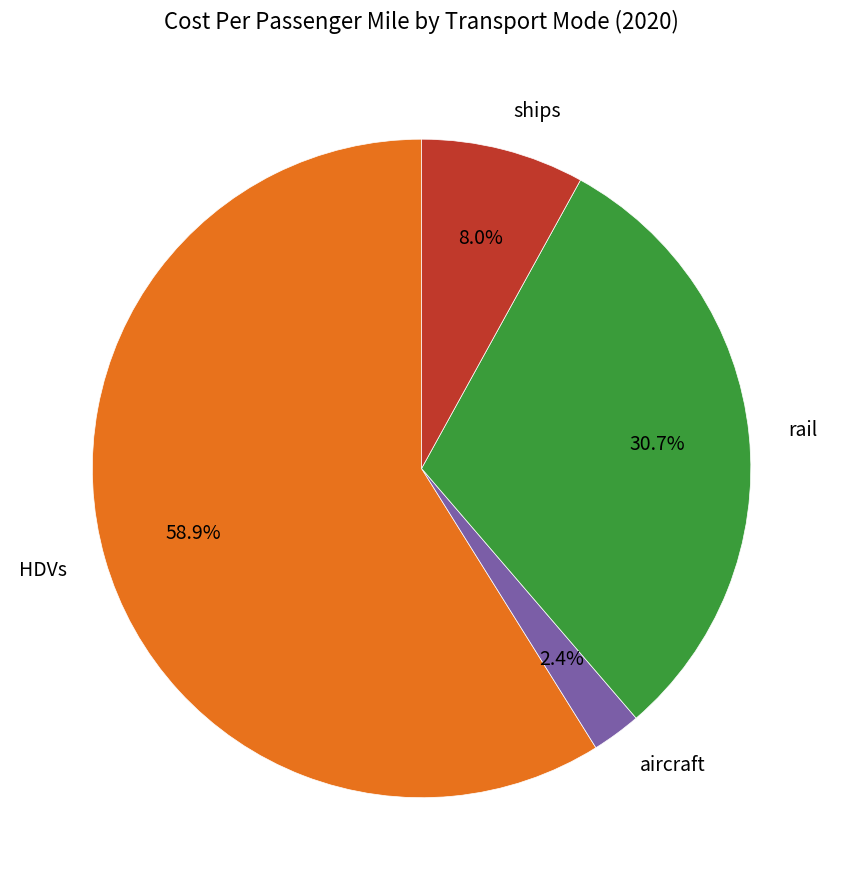

Rank the categories by value from highest to lowest.

HDVs, rail, ships, aircraft